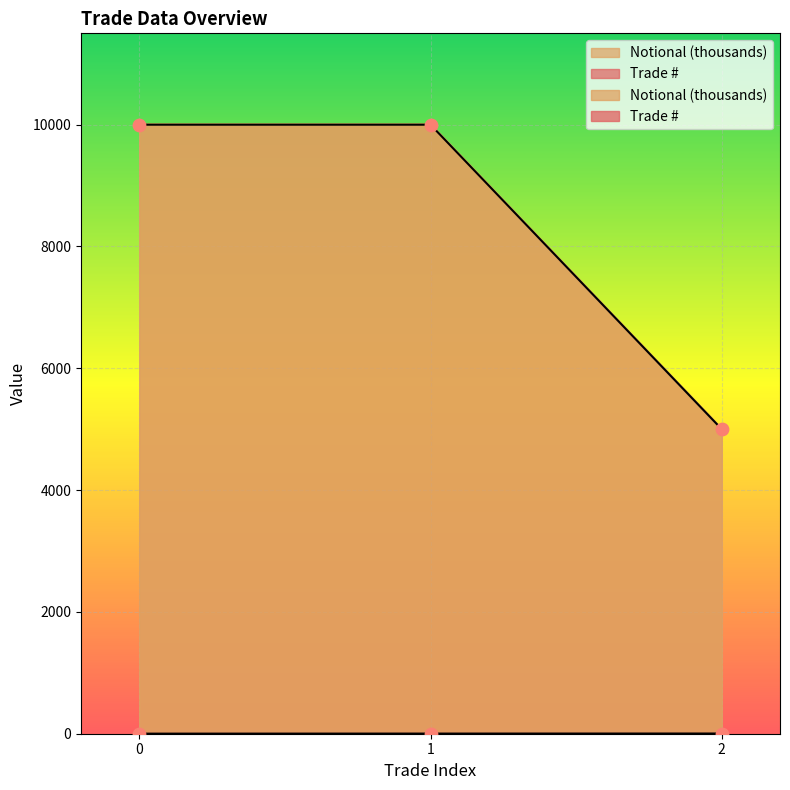

Which series contains the lowest Y value?

Trade #